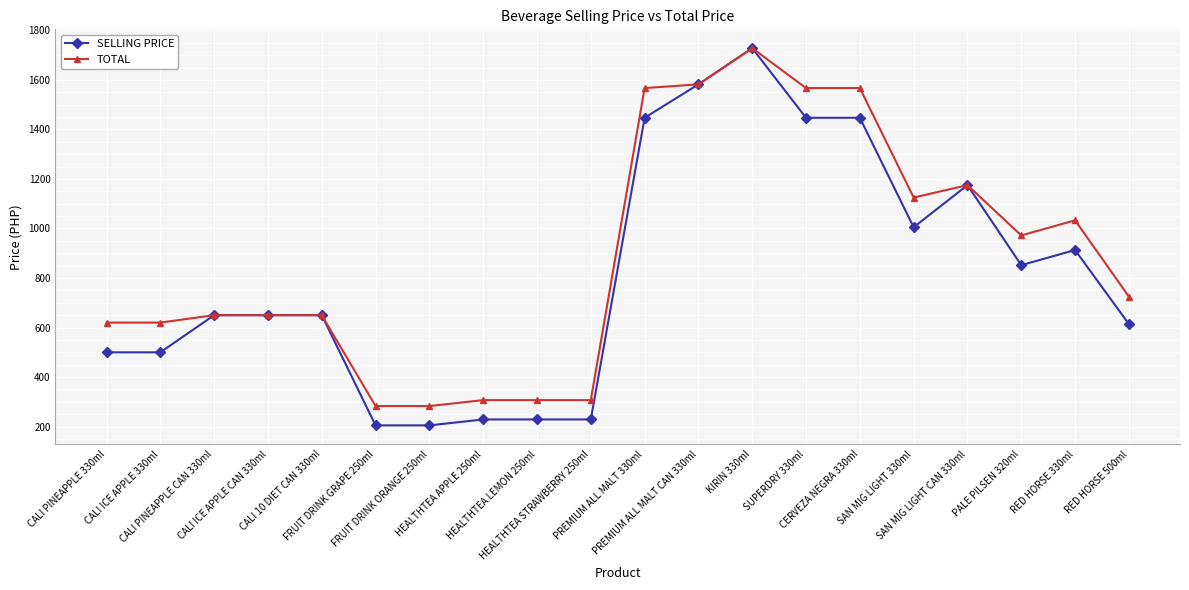

Which series has the largest total across all categories?

TOTAL